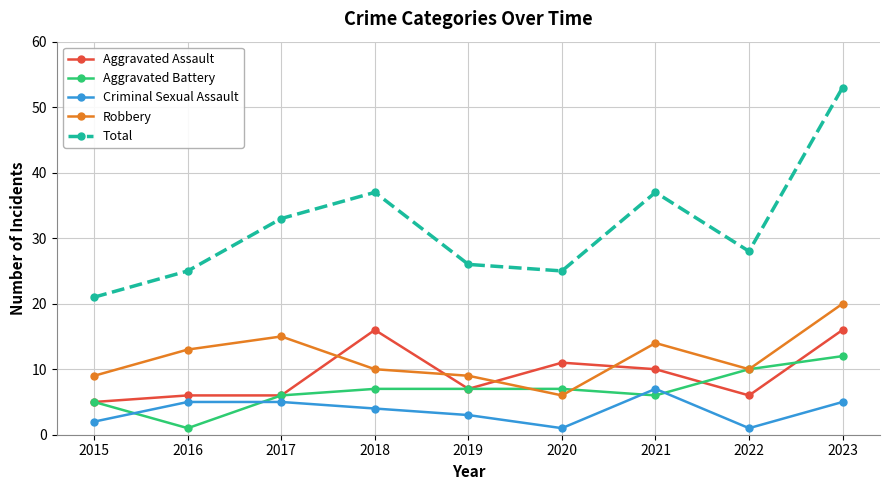

At which category is the sum across all series the highest?

2023